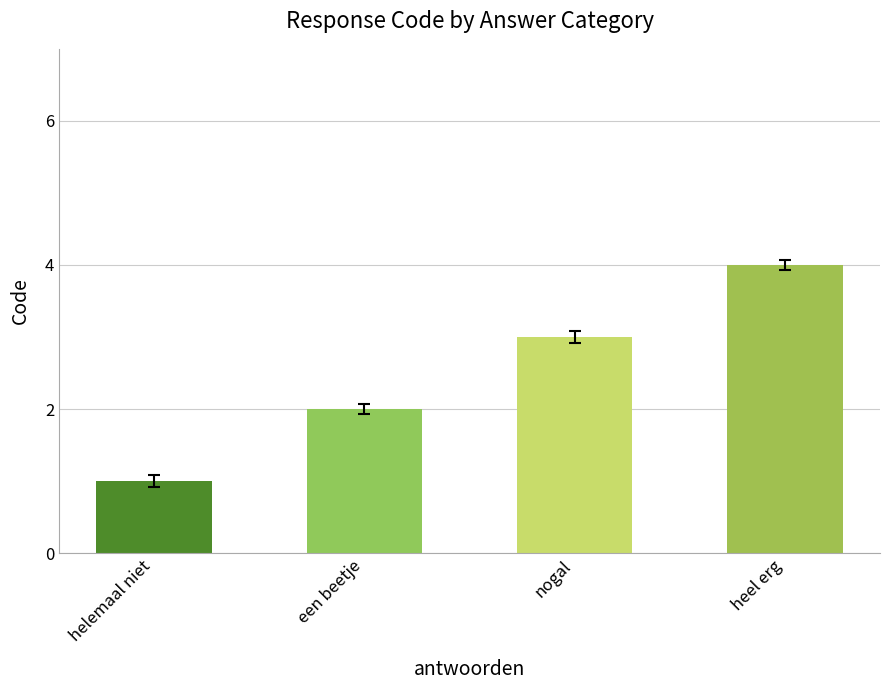

Rank the categories by value from highest to lowest.

heel erg, nogal, een beetje, helemaal niet